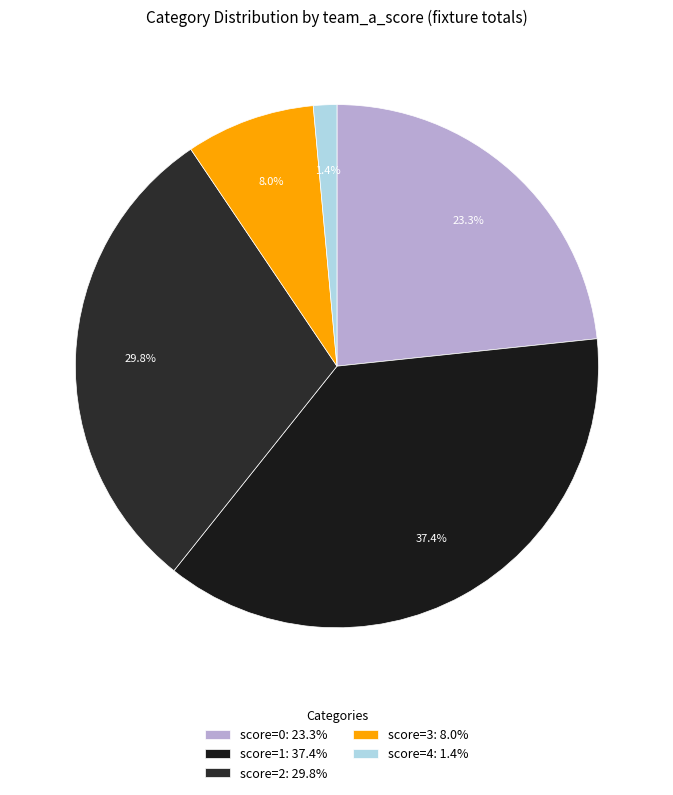

Which slice is the largest?

score=1: 37.4%